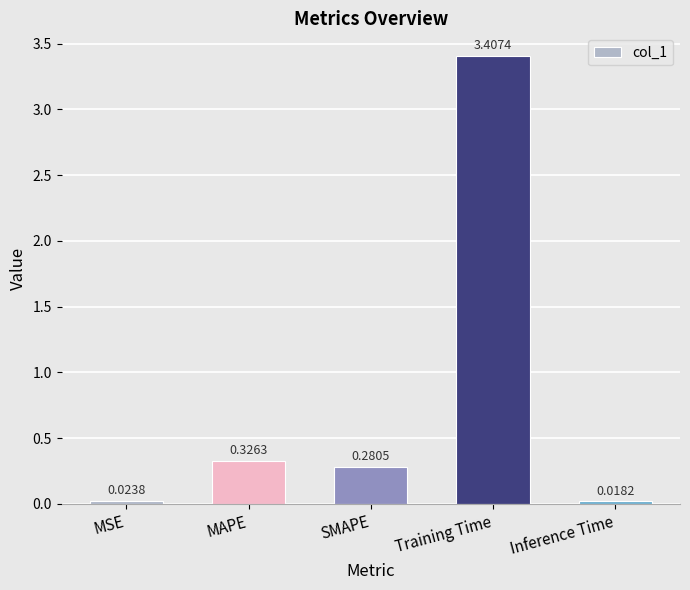

Which has a higher value, Inference Time or SMAPE?

SMAPE